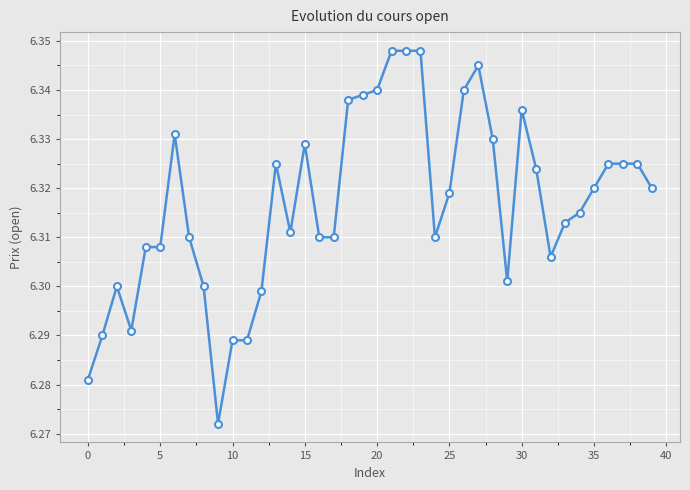

True or false: there are more than 0 points higher than both neighbors.

True